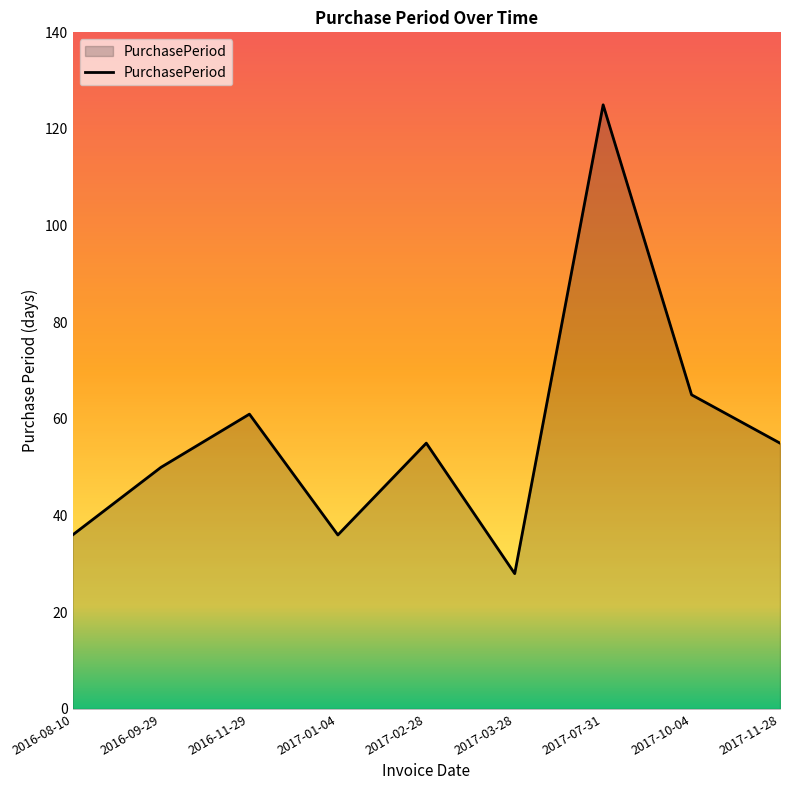

What is the approximate value at 2017-10-04?

65